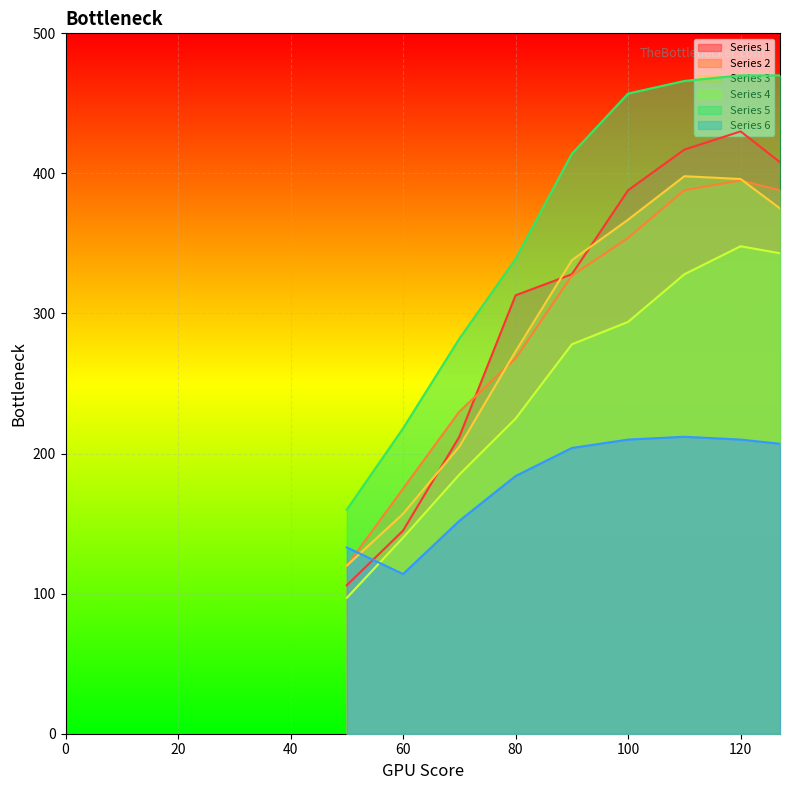

Which label corresponds to the smallest value in the chart?

50